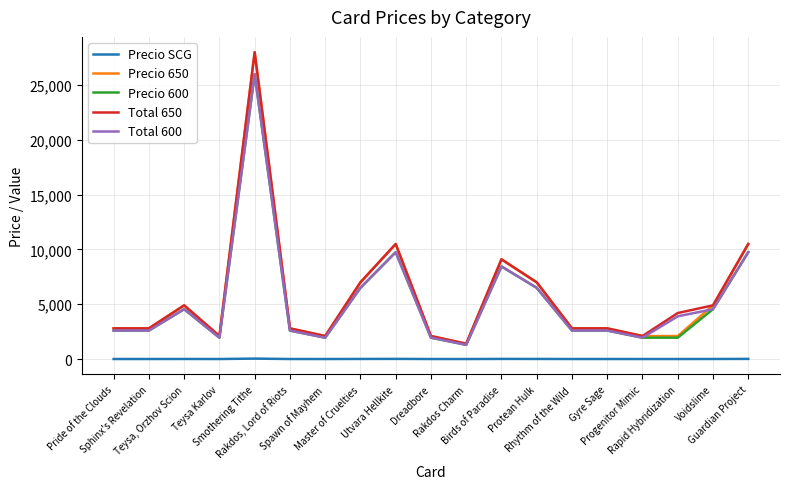

What is the highest value of the Total 600 series?

26000.0